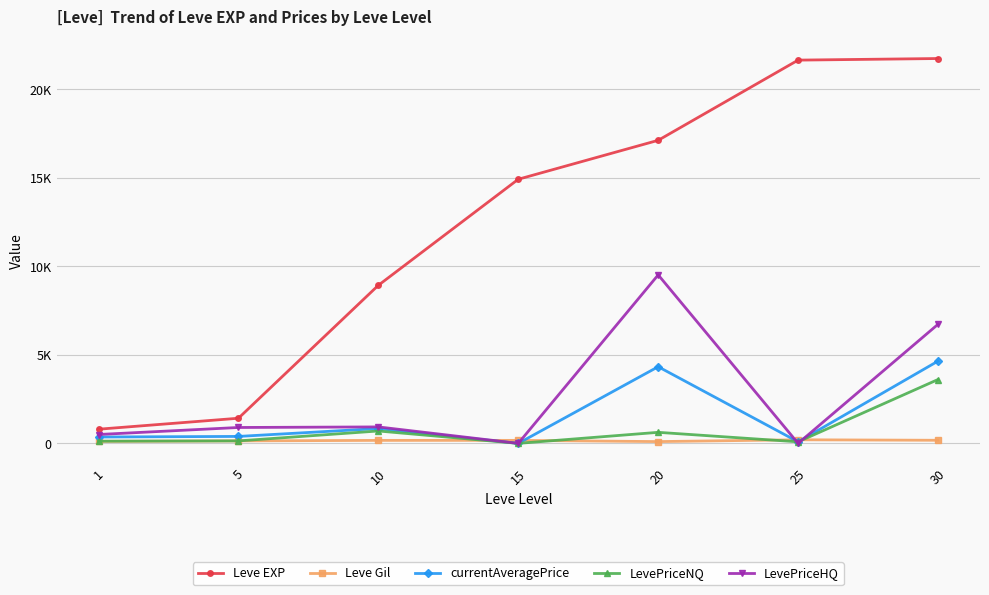

What are all the series names shown in the legend?

Leve EXP, Leve Gil, currentAveragePrice, LevePriceNQ, LevePriceHQ